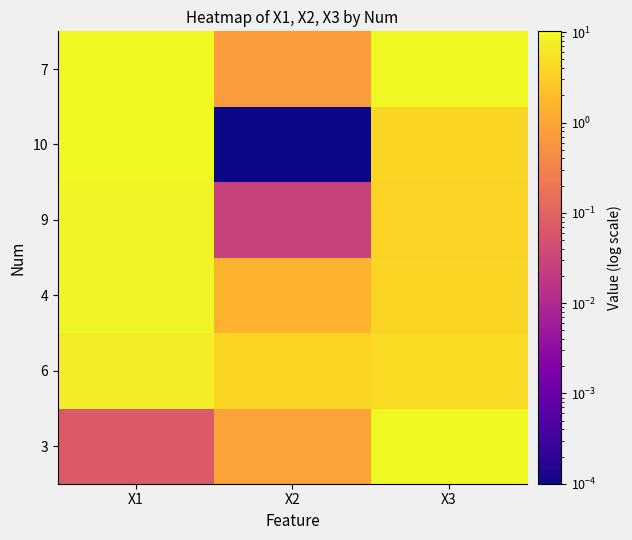

Reading left to right, what are all the values shown in this chart?

3: X1=0.1	X2=0.9	X3=10.2
6: X1=7.3	X2=3.8	X3=4.7
4: X1=8.9	X2=1.5	X3=3.9
9: X1=9.1	X2=0.0	X3=3.7
10: X1=10.1	X2=0.0	X3=3.8
7: X1=10.2	X2=0.7	X3=10.2